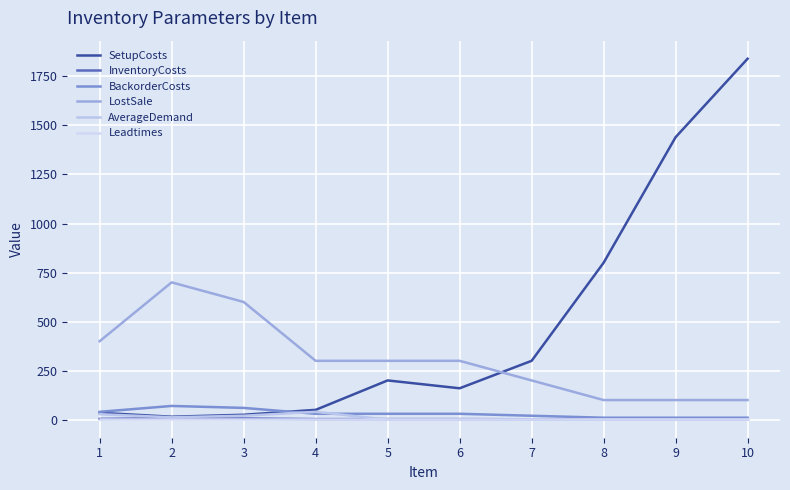

At which category does the chart reach its peak across all series?

10